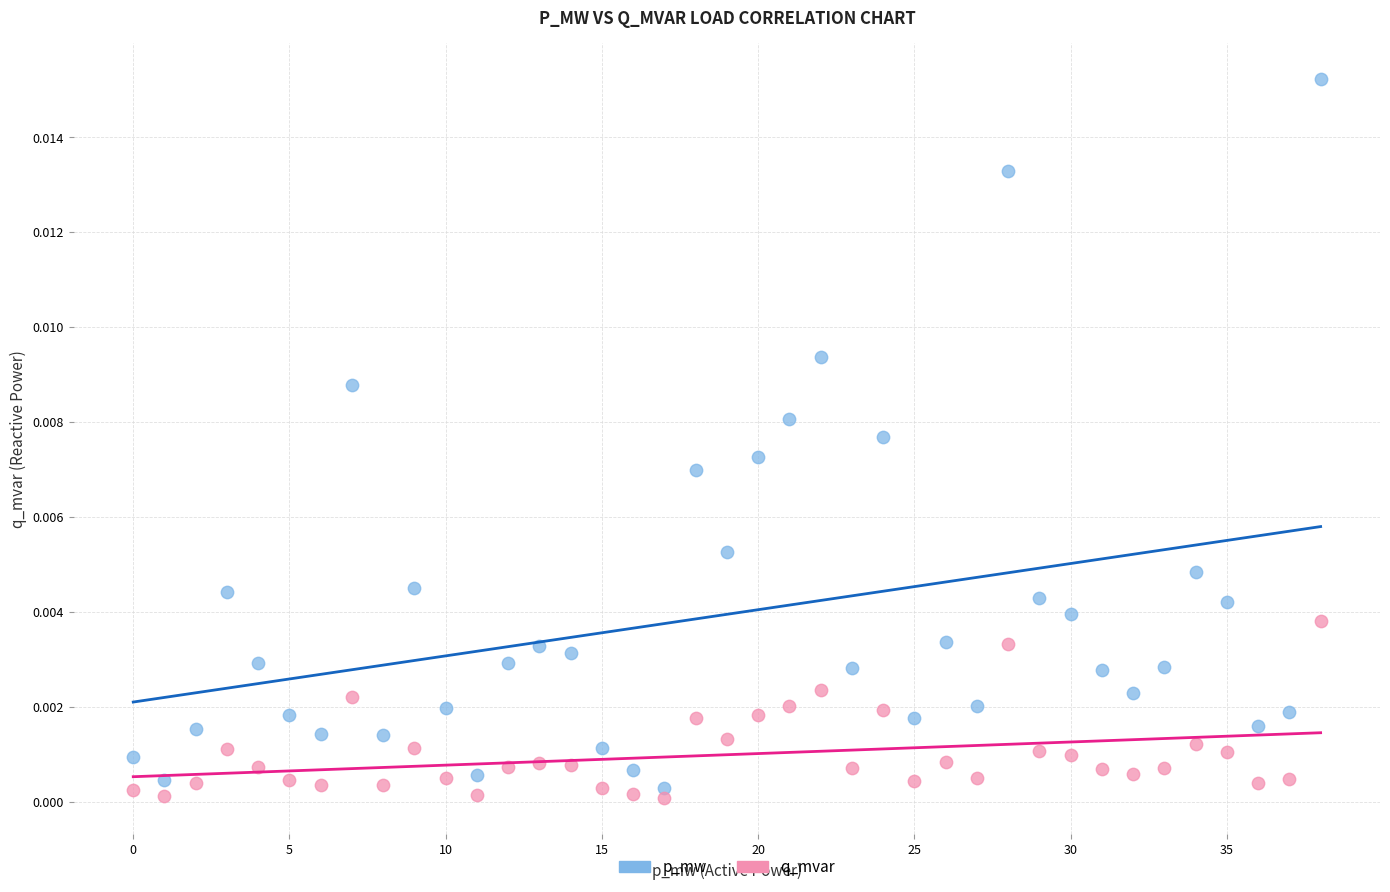

What are all the series names shown in the legend?

p_mw, q_mvar